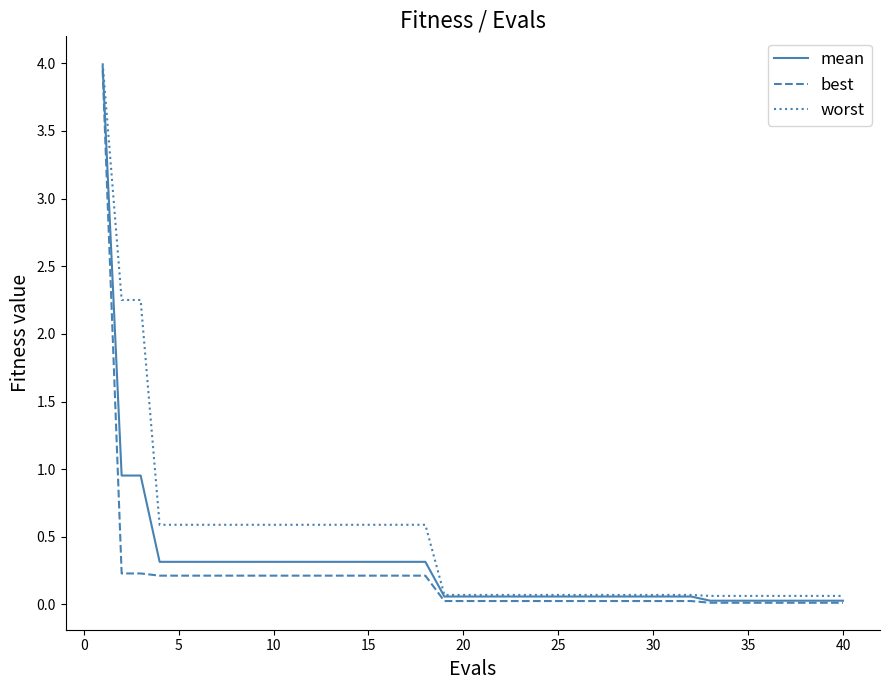

Which series has the largest total across all categories?

worst